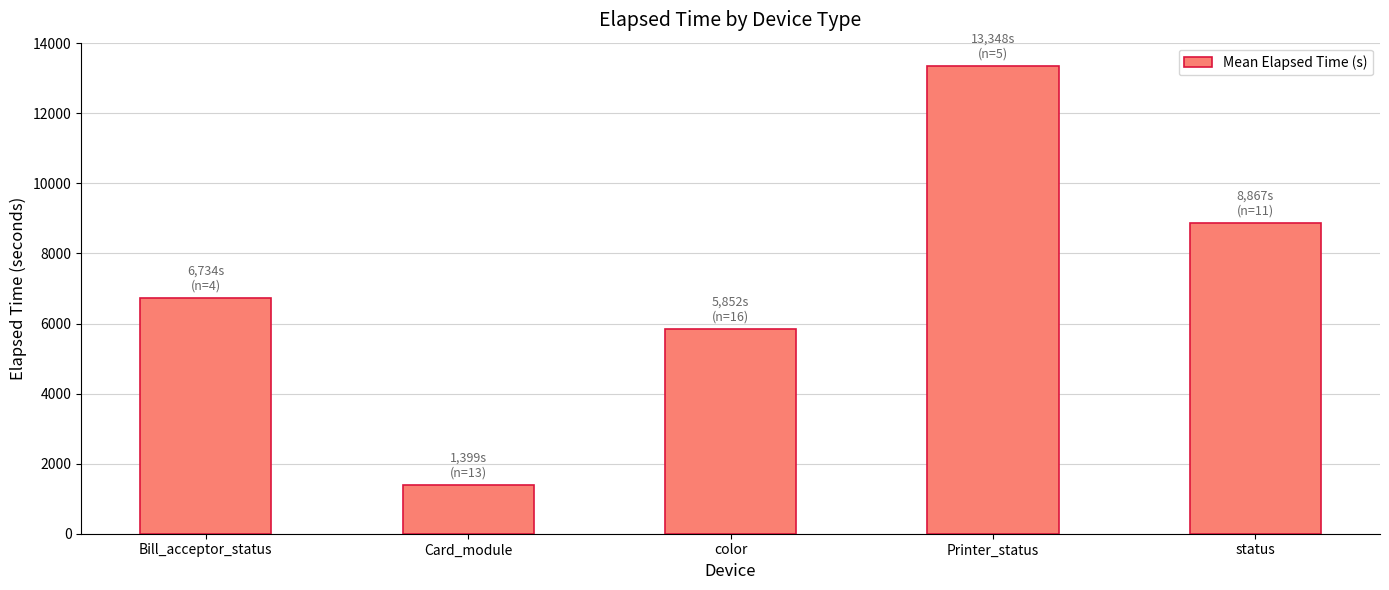

Which category has the highest value across all series?

Printer_status